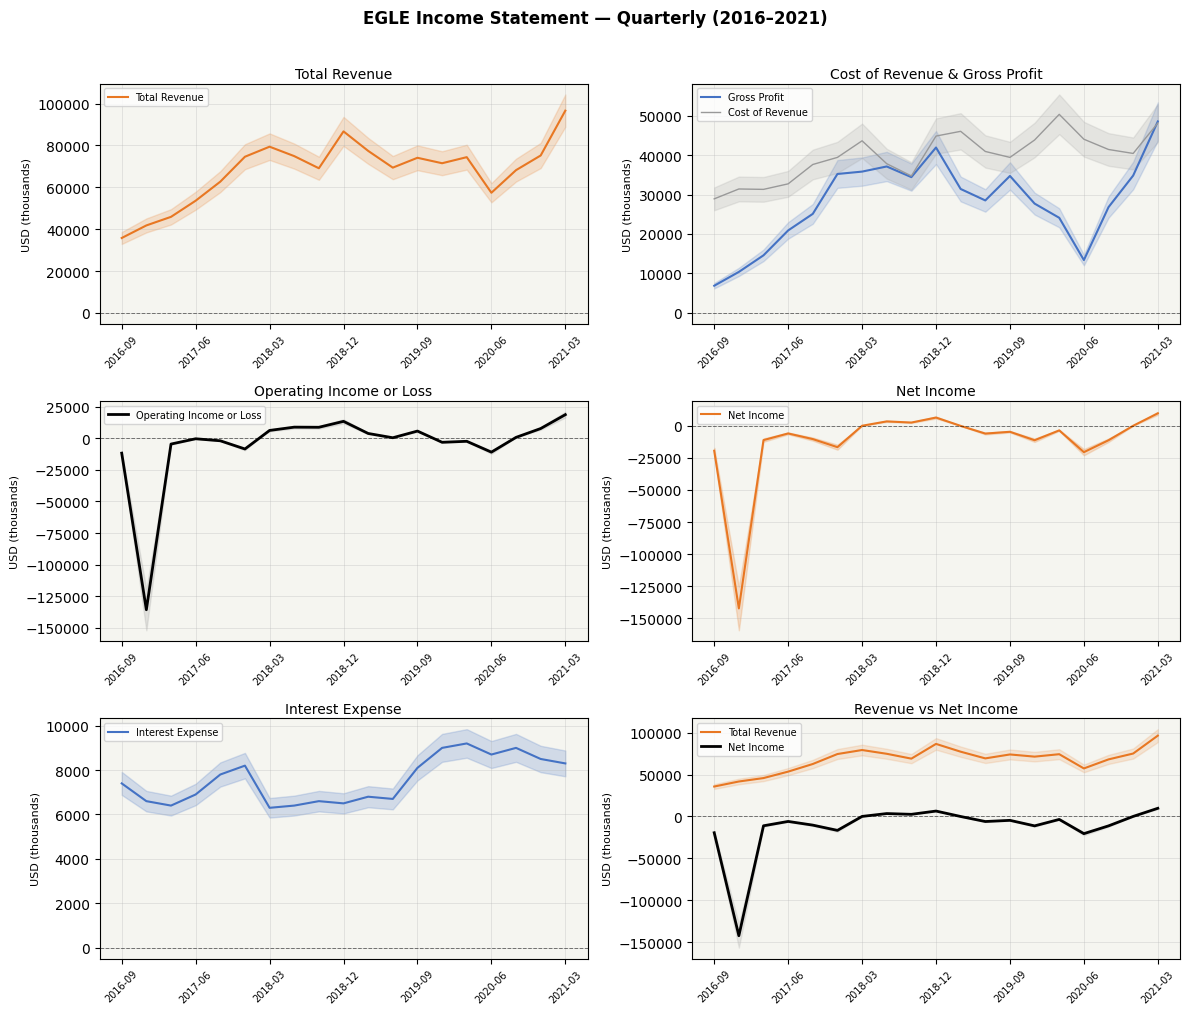

The value of Gross Profit at 2016-09 is 4622. True or false?

False